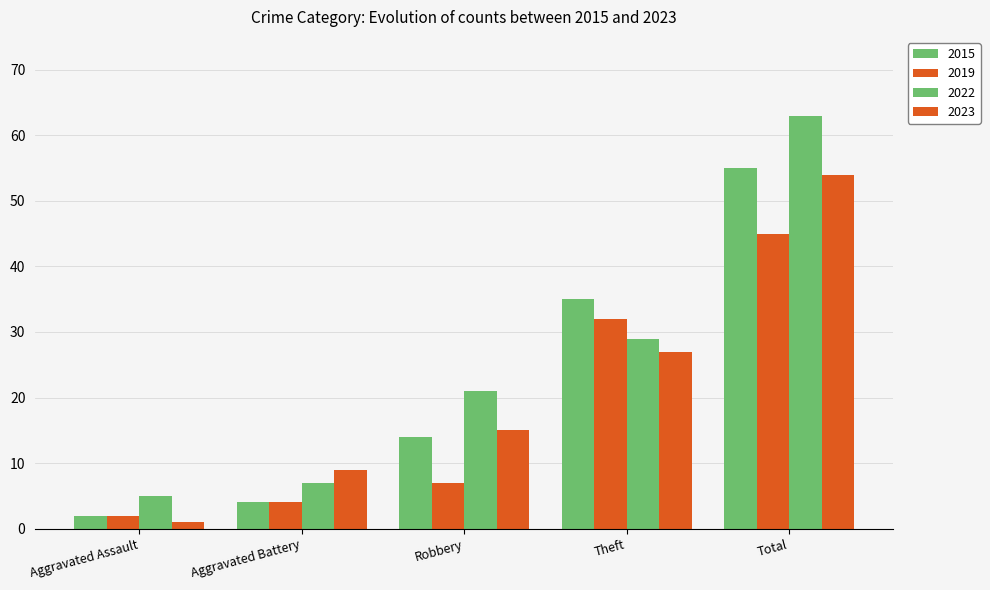

How many groups of bars are there?

5